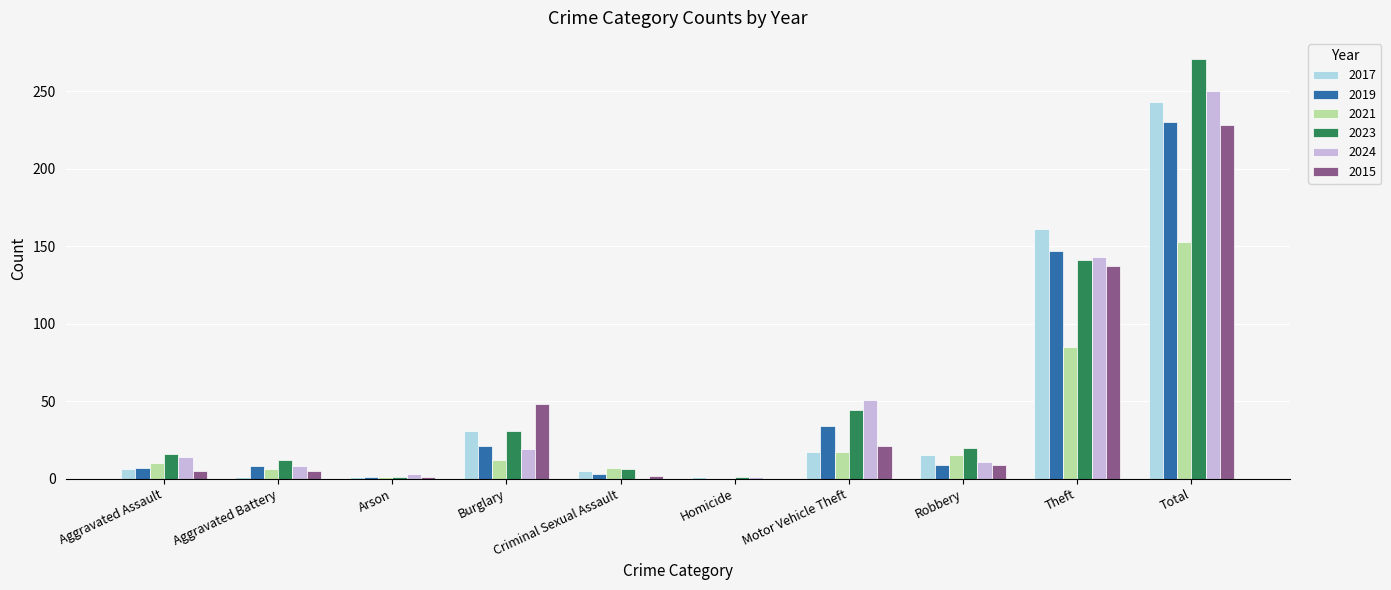

Count the number of data series in this chart.

6